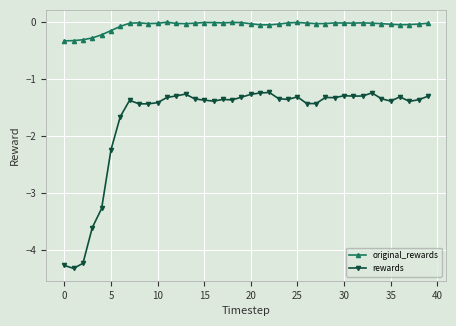

What is the smallest value displayed?

-4.3